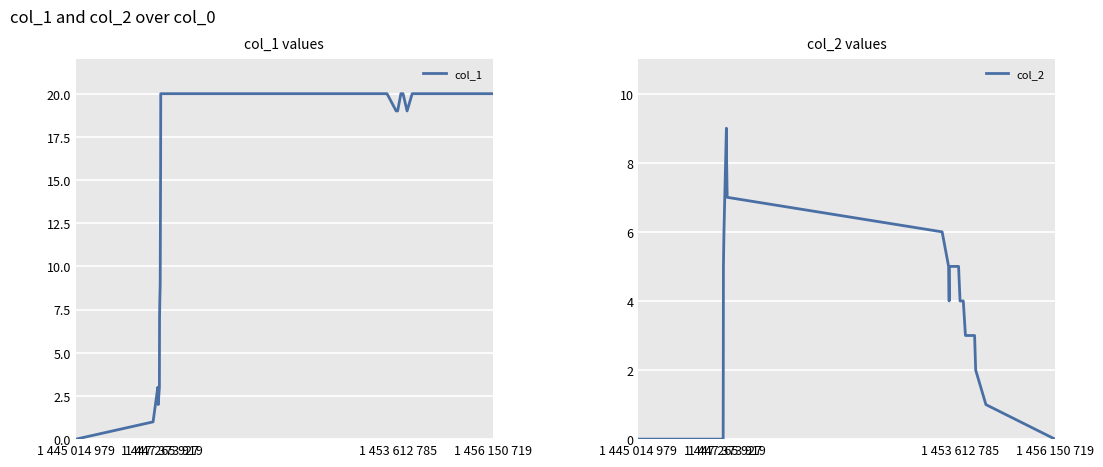

How many lines are shown in the chart?

2